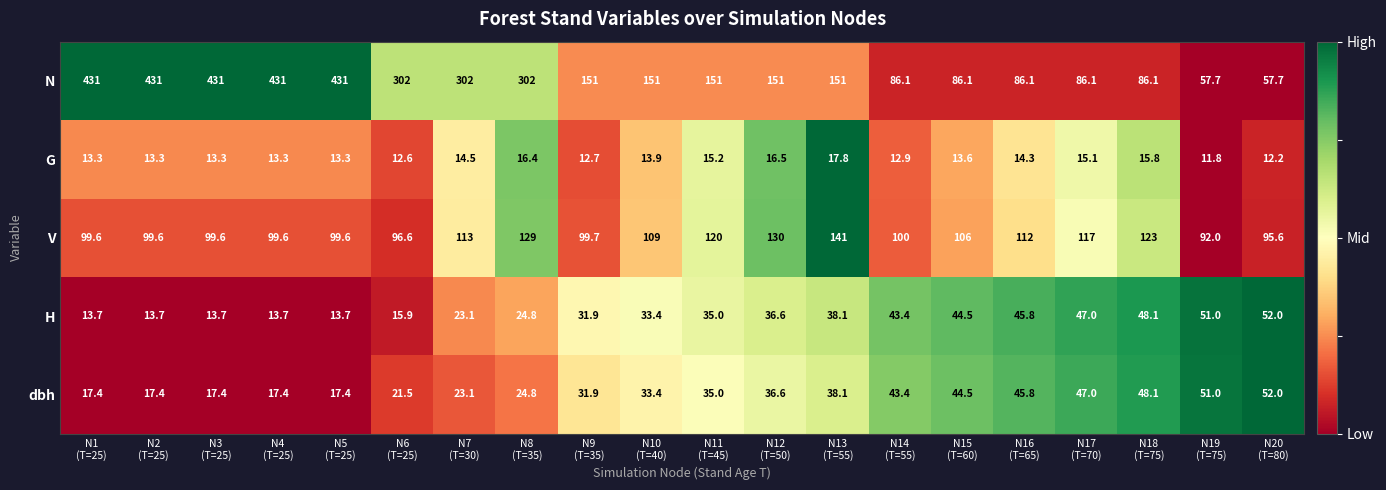

Which series changed the most between N8
(T=35) and N19
(T=75)?

N